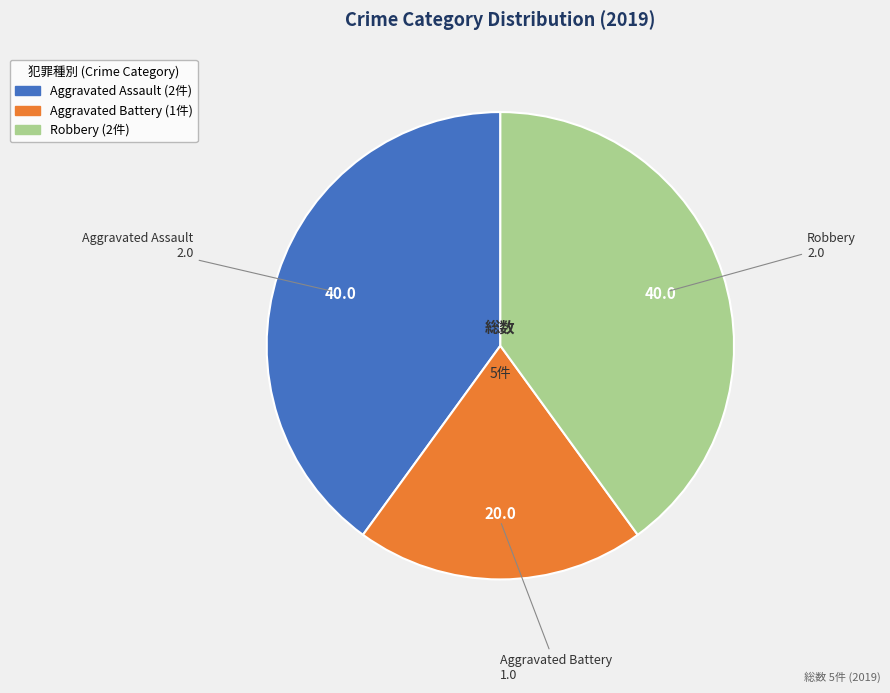

Is the sum of Aggravated Assault and Robbery greater than half?

Yes